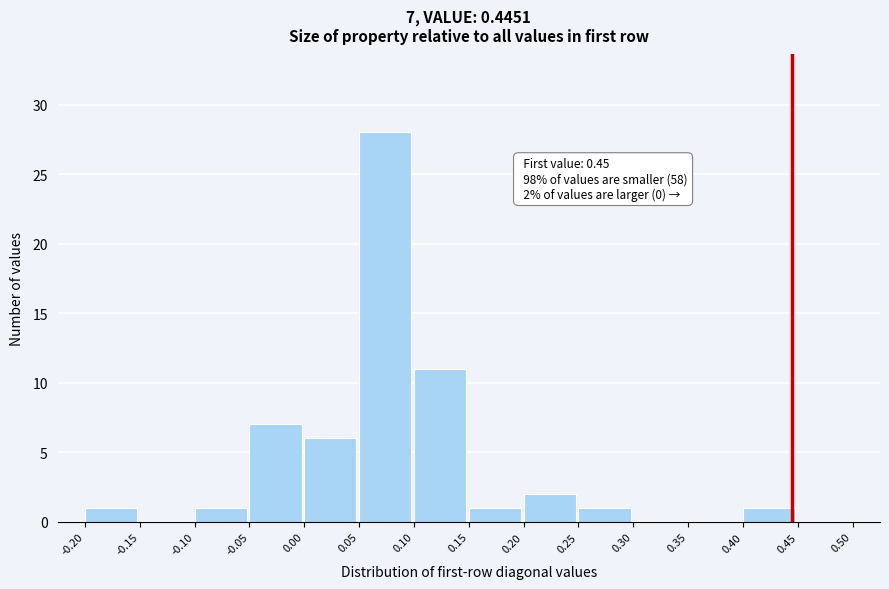

Which range on the x-axis has the tallest bar?

0.05 to 0.10